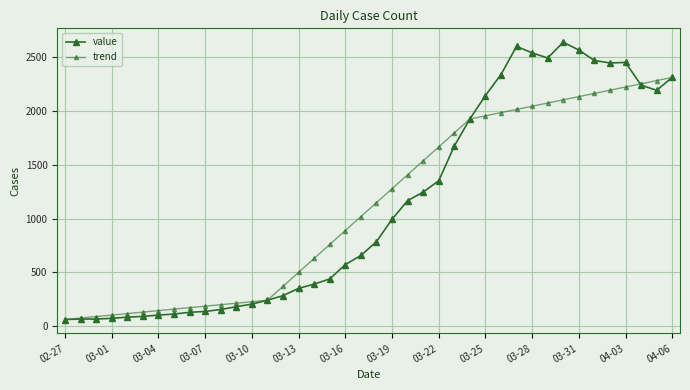

How many interior local peaks does the value series have?

3